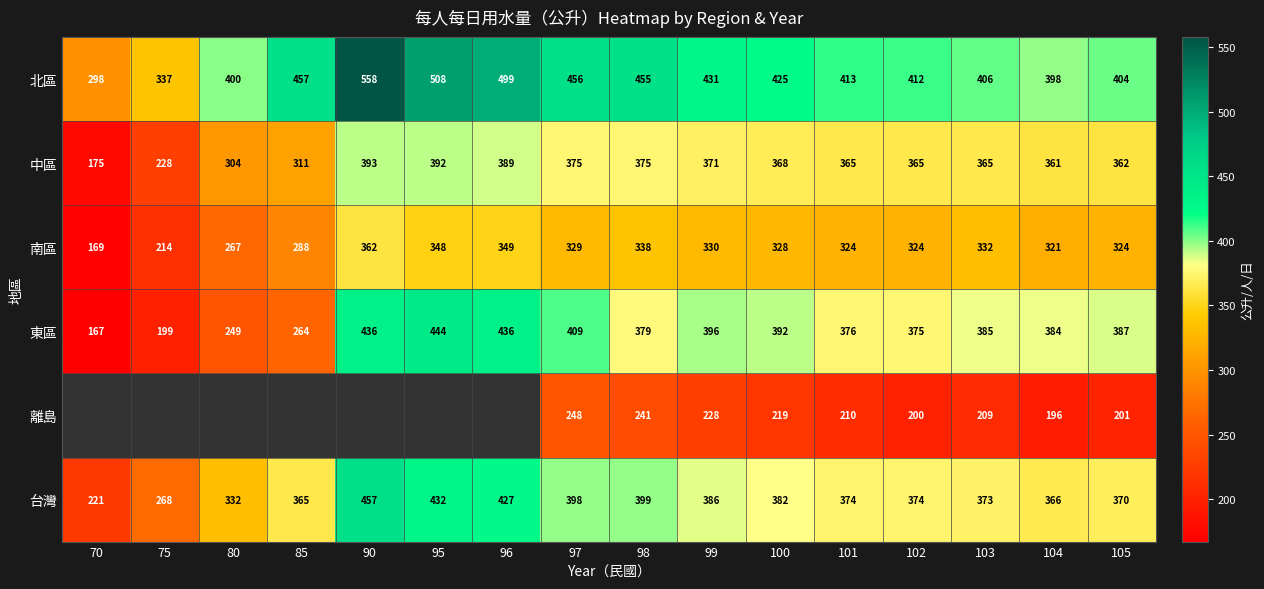

The 台灣 series shows 266 at 99. True or false?

False